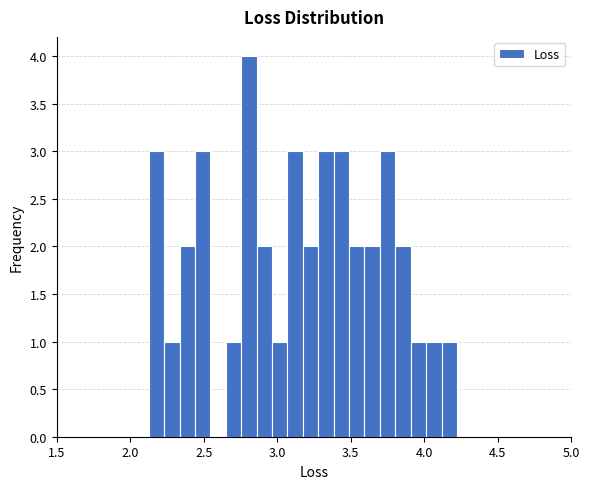

Around what value on the x-axis is the tallest bar? Give the approximate position of its centre, as read against the axis.

2.80